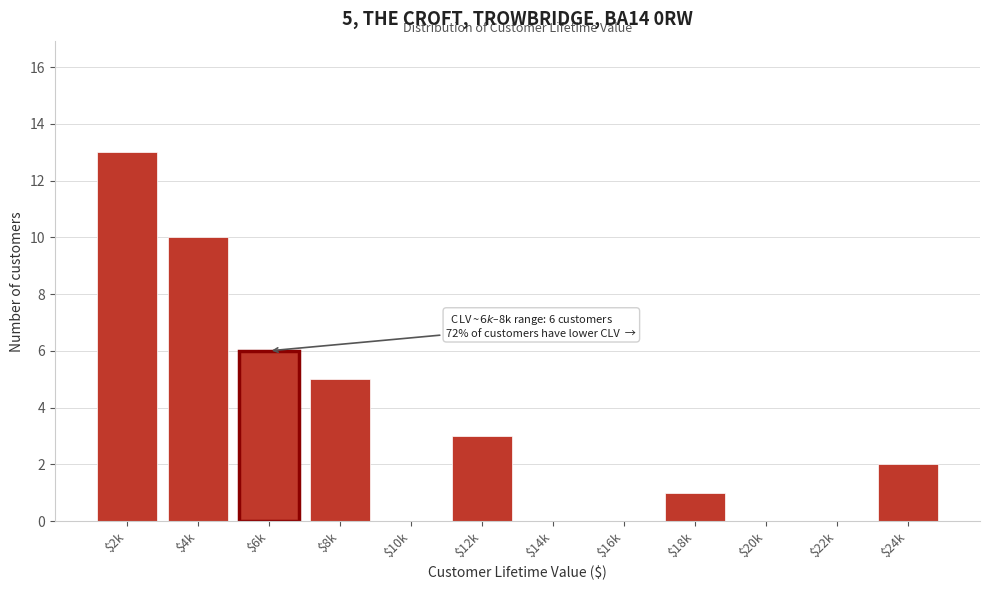

What is the greatest value displayed?

13